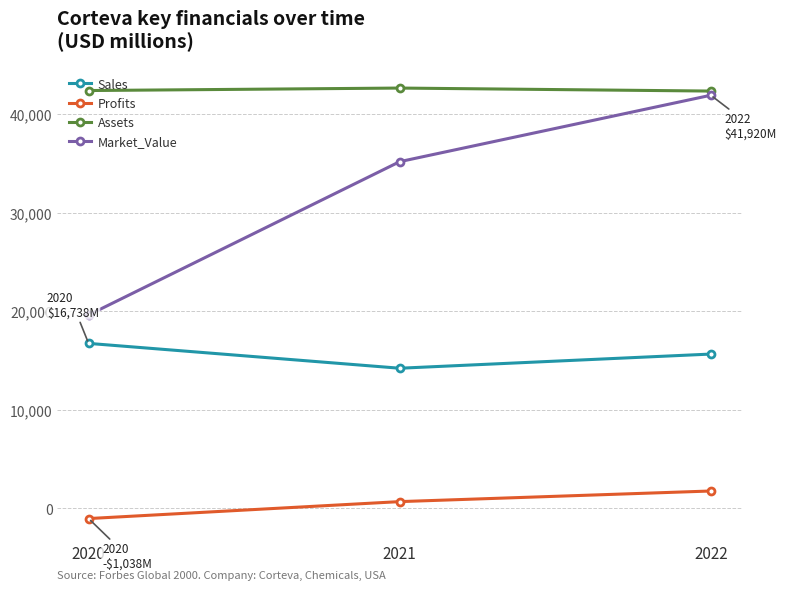

What is the minimum value for Assets?

42344